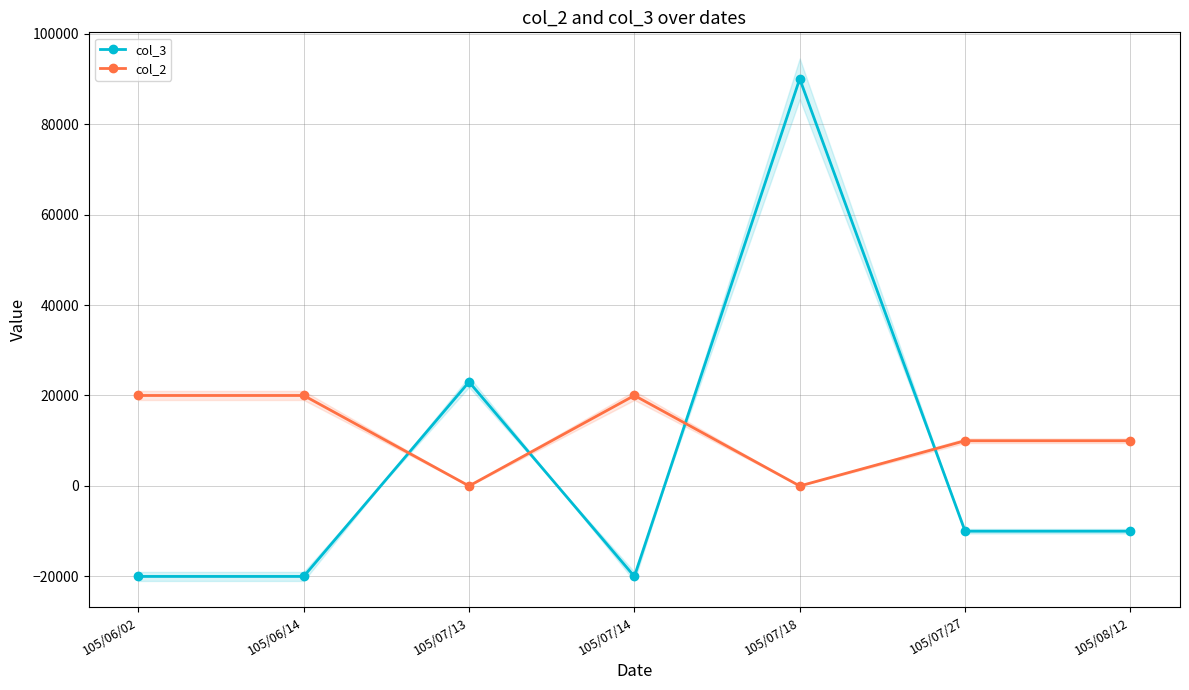

Reading left to right, extract all data points from this chart.

col_3: -20000	-20000	23000	-20000	90000	-10000	-10000
col_2: 20000	20000	0	20000	0	10000	10000